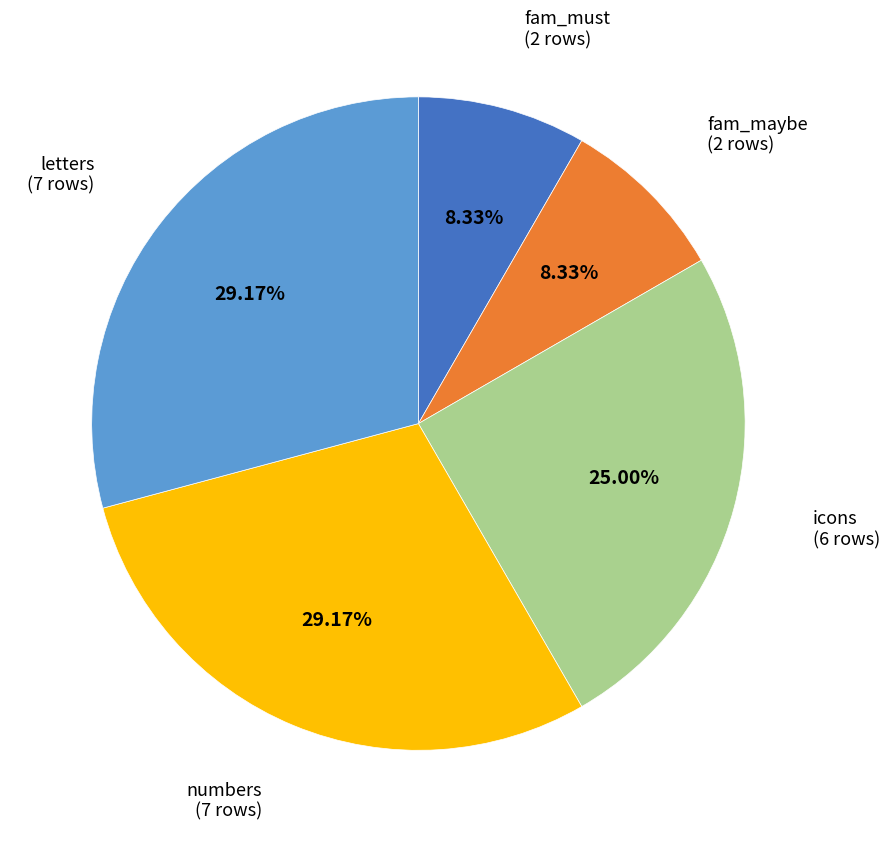

What is the ratio of the value at fam_maybe to the value at numbers?

0.3